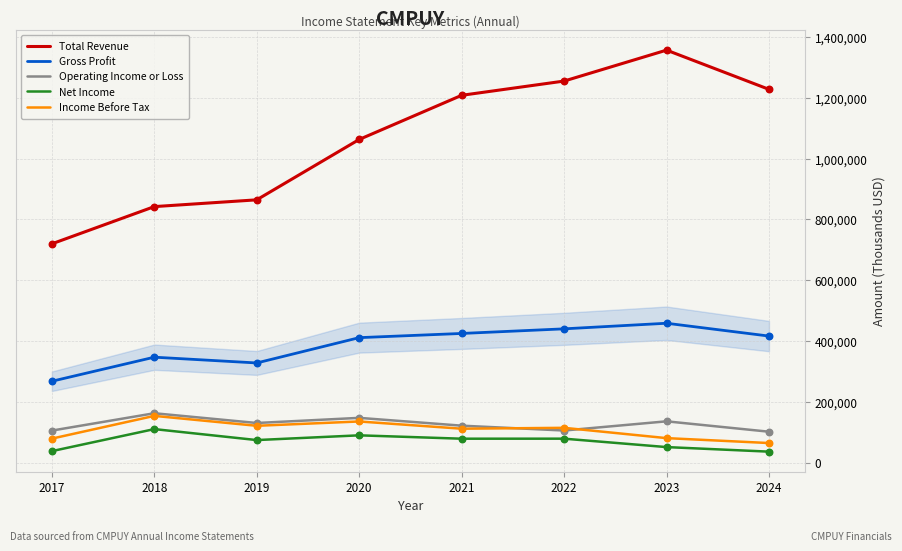

Is the value of Total Revenue at 2024 greater than the value of Operating Income or Loss at 2023?

Yes